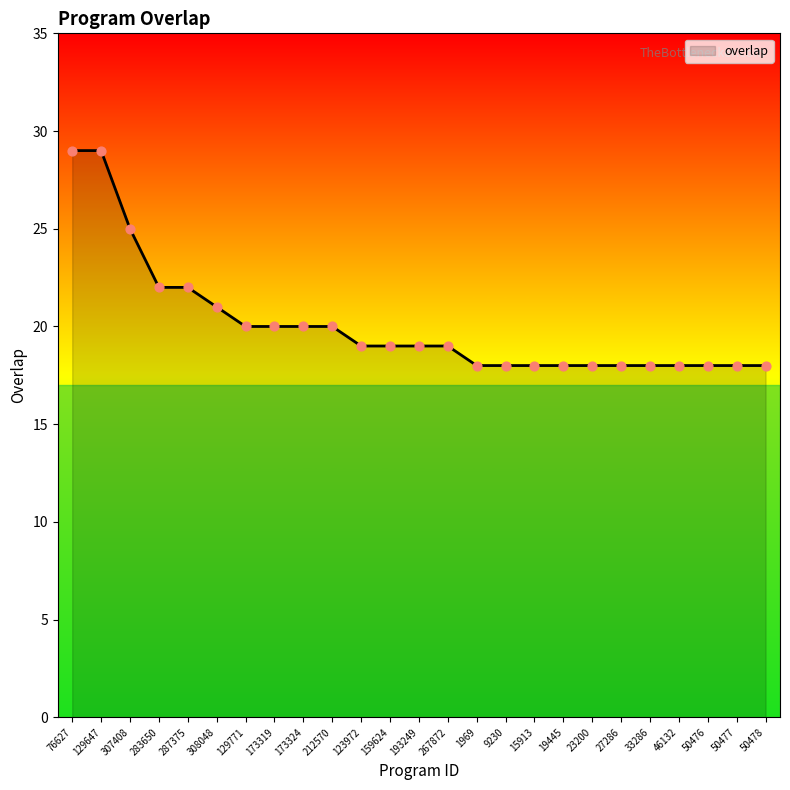

What is the change in value from 173319 to 267872?

-1